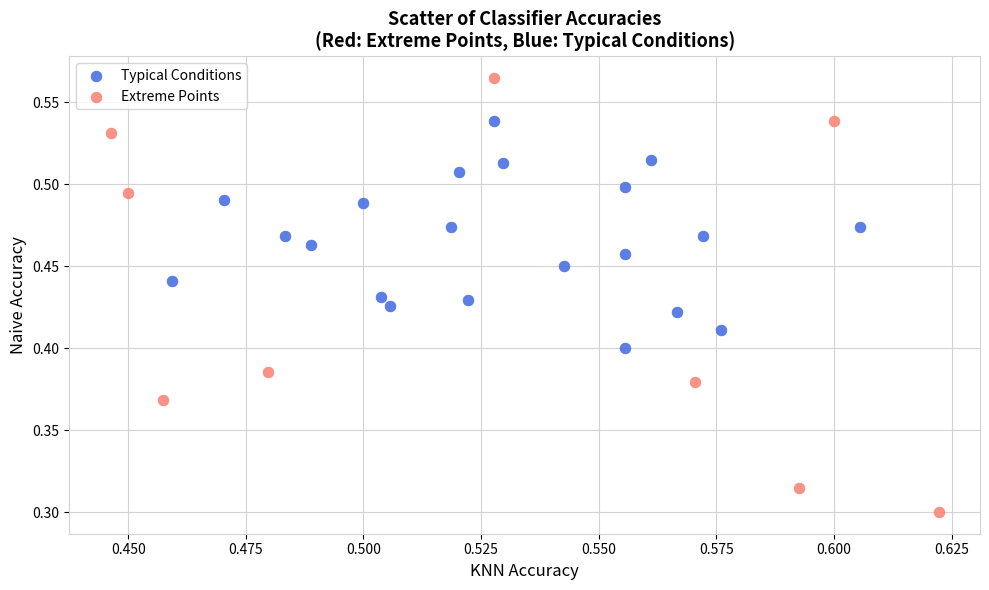

Which series contains the highest Y value?

Extreme Points